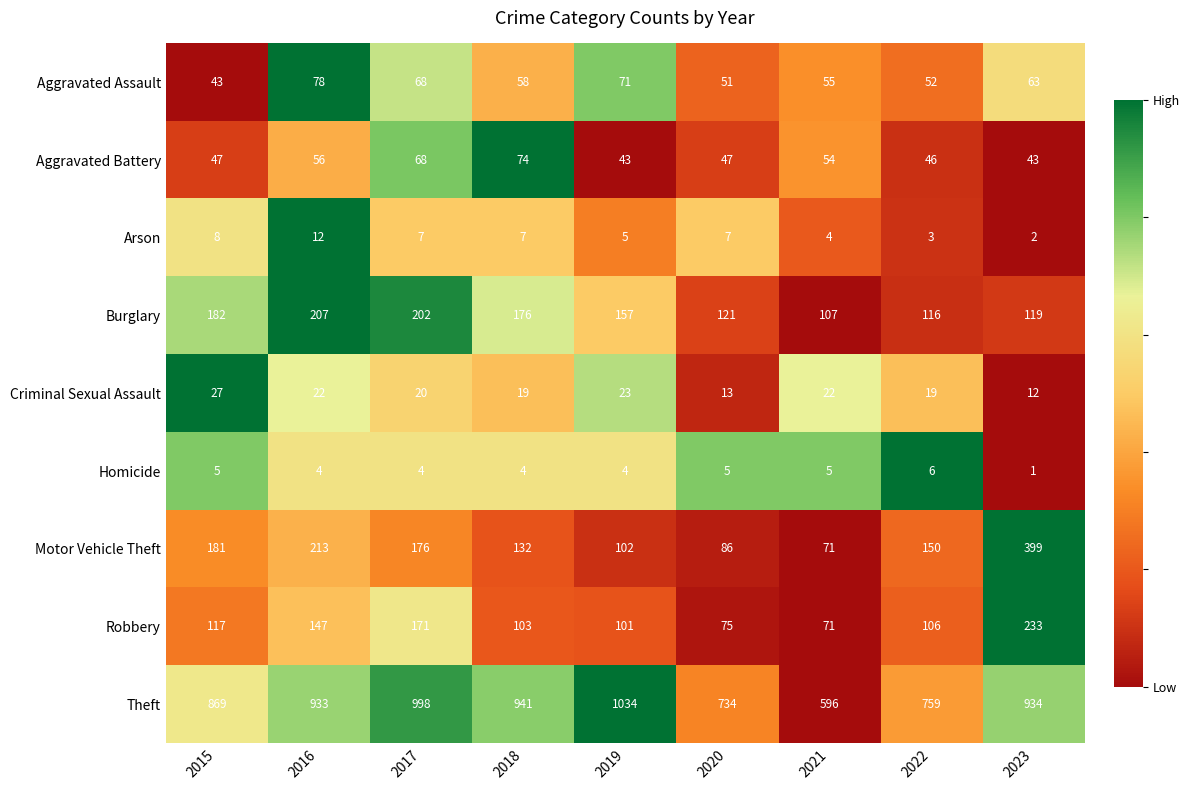

Count the number of data series in this chart.

9